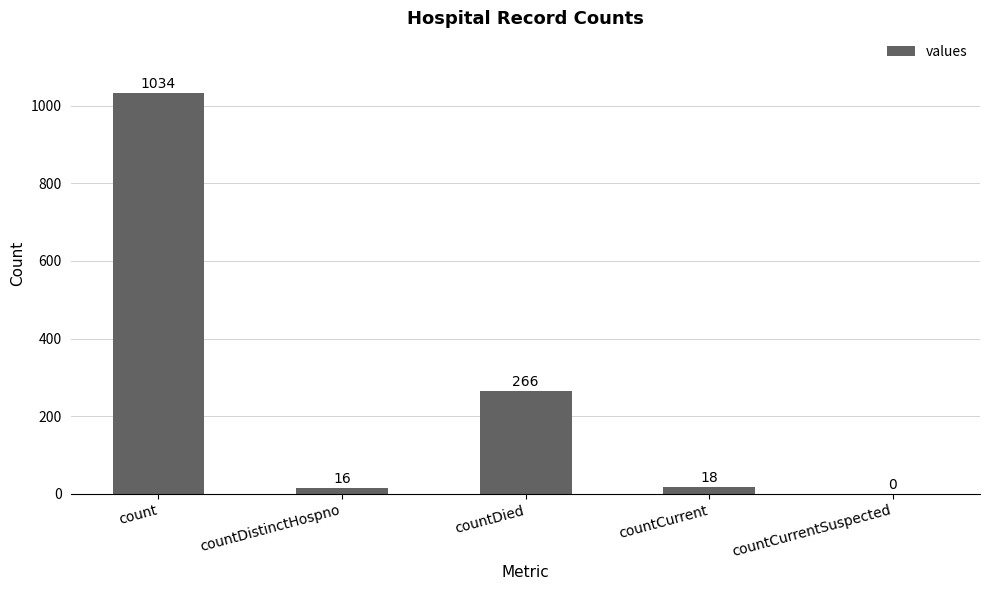

What is the ratio of the value at count to the value at countDied?

3.9